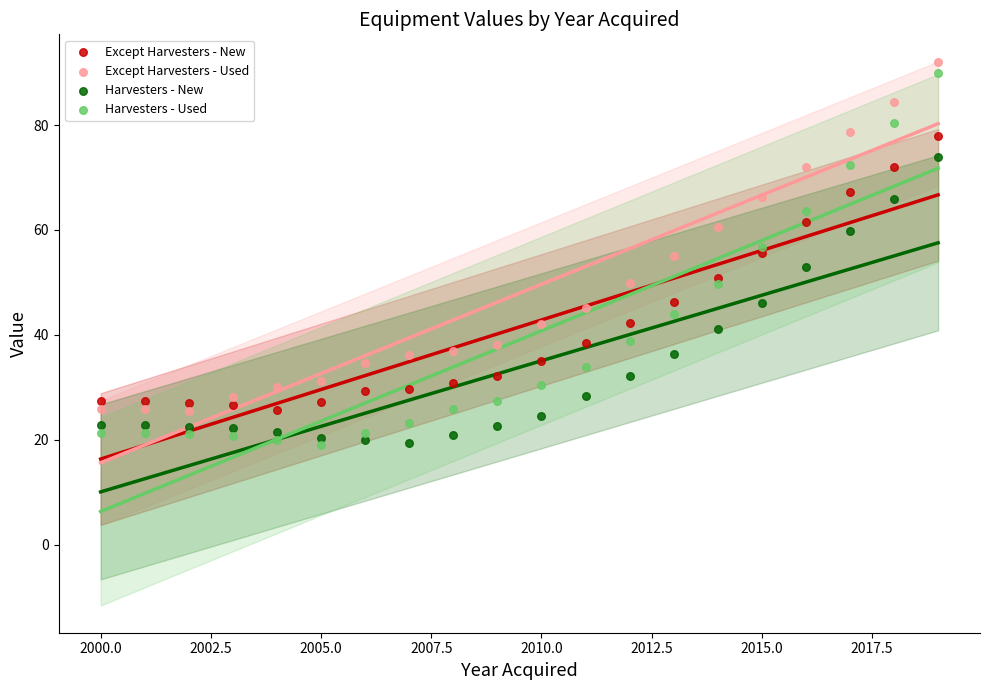

Which series has the largest Y range (max minus min)?

Harvesters - Used